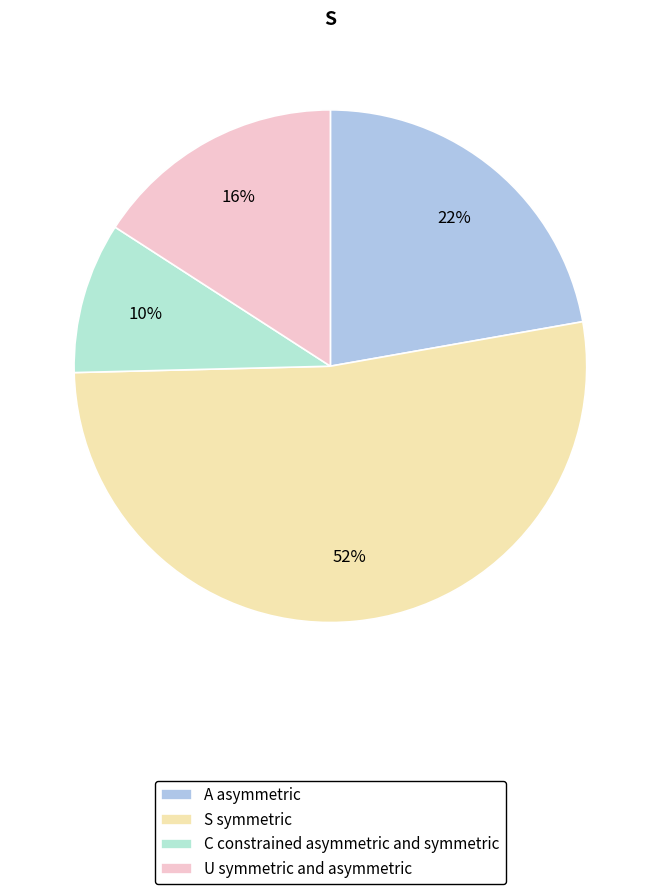

Which slice is the largest?

S symmetric